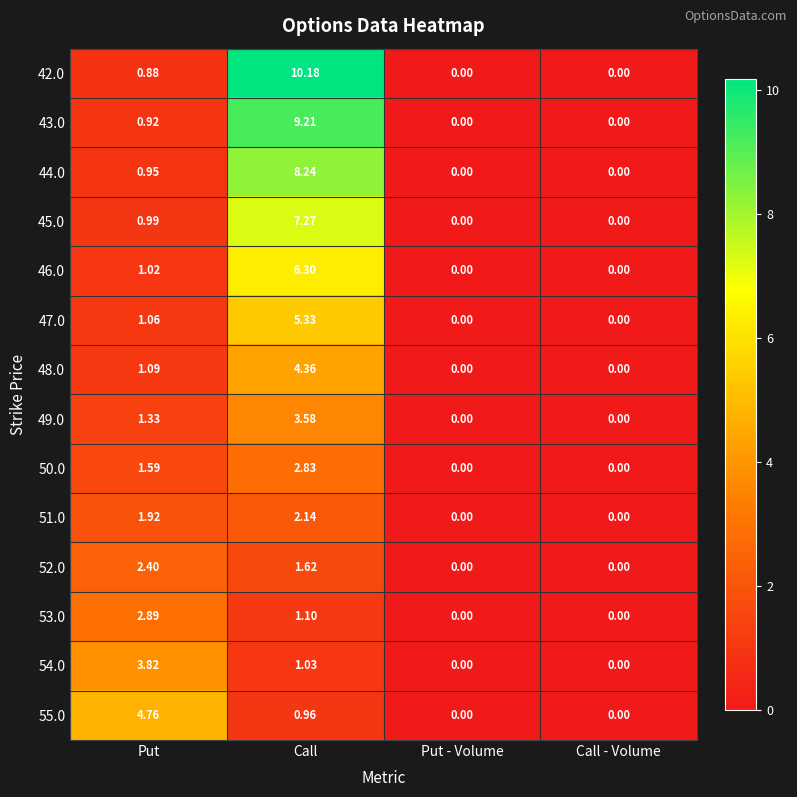

Where does the 51.0 series first go above 1?

Put